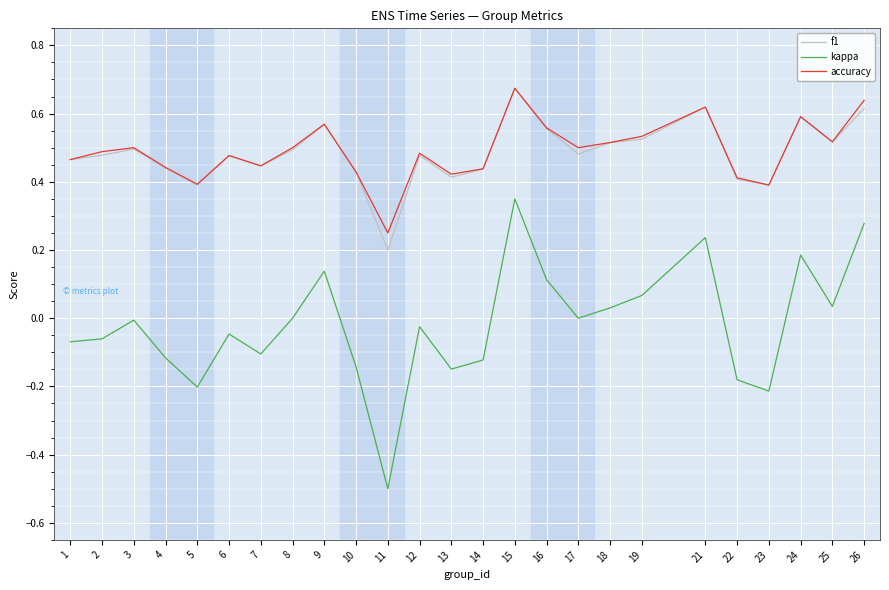

How many interior local valleys does the accuracy series have?

7